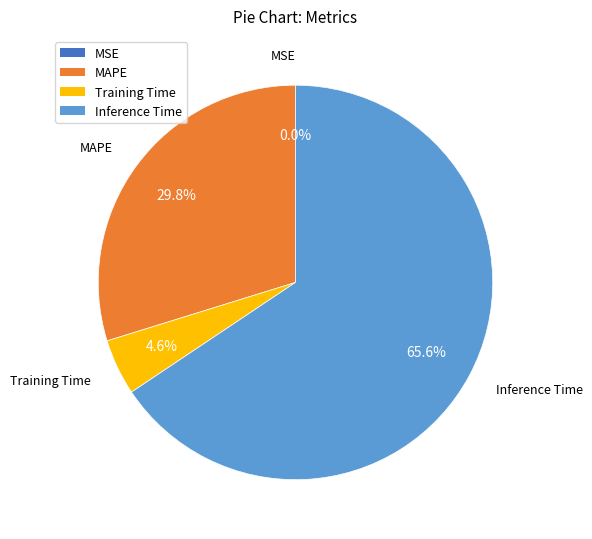

True or false: Inference Time accounts for 78% of the total.

False